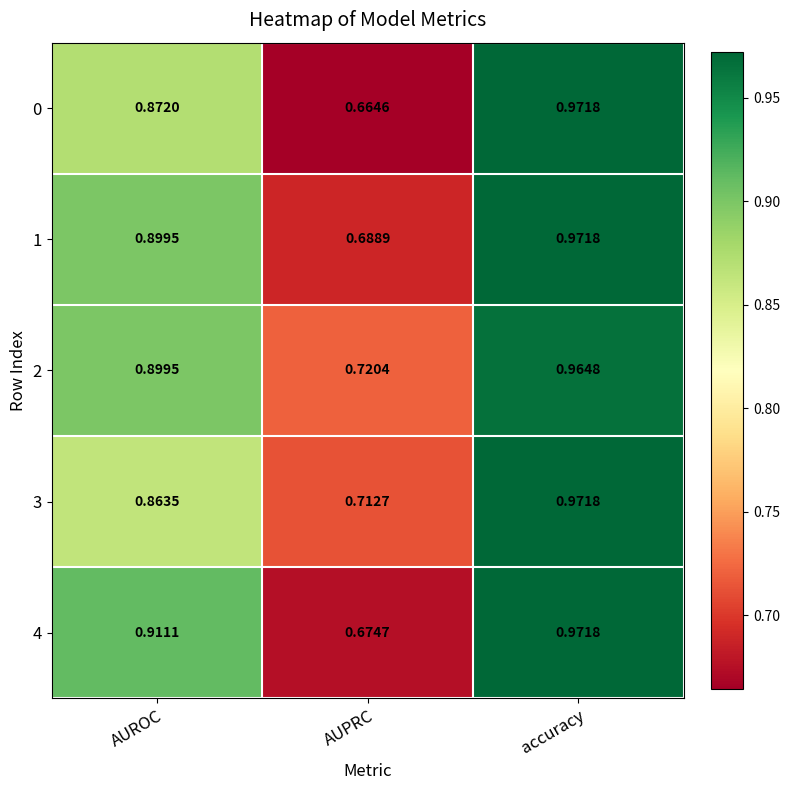

What is the total value across all series at accuracy?

4.9